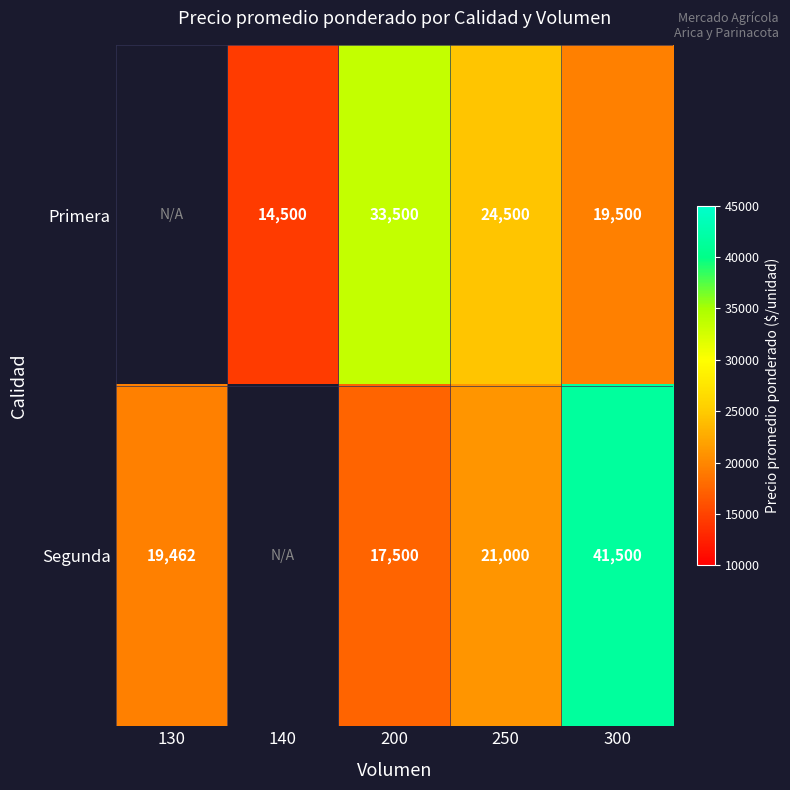

At 250, list the series in order from smallest to largest.

Segunda, Primera